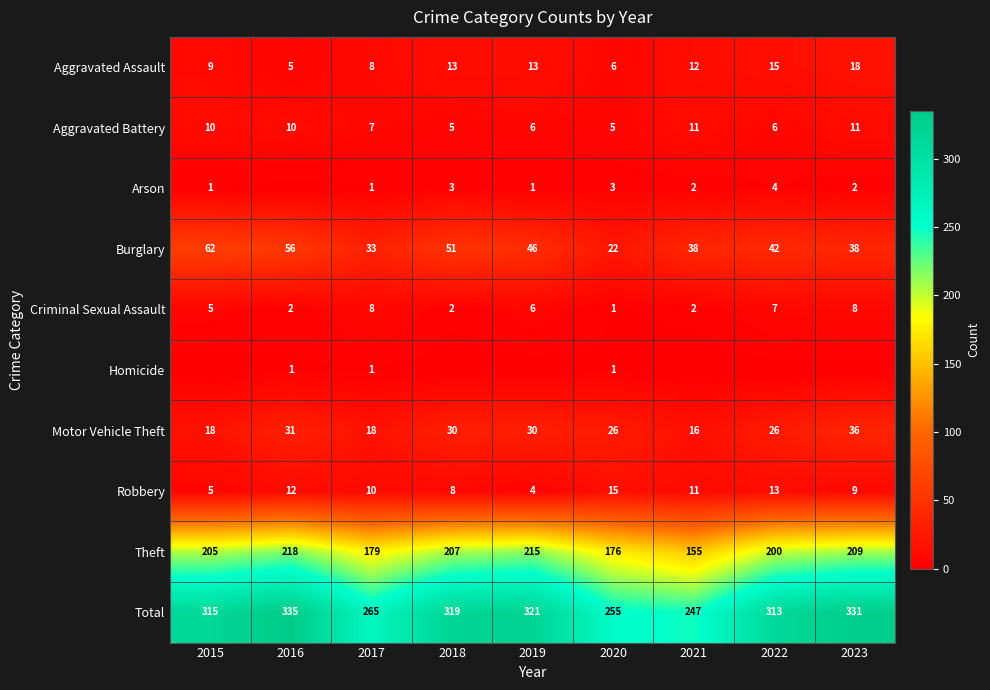

Is it true that Aggravated Battery equals 9 at 2022?

False